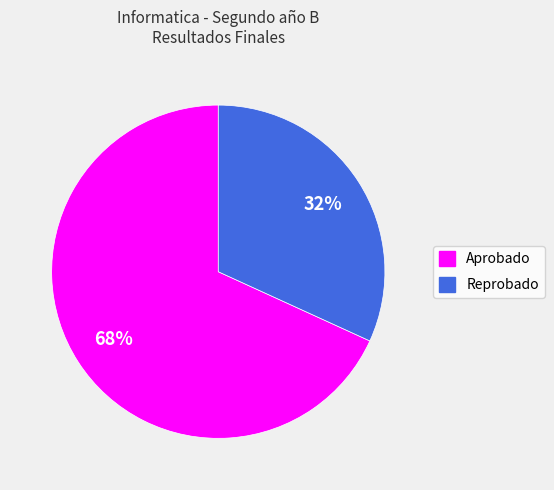

What is the majority slice?

Aprobado